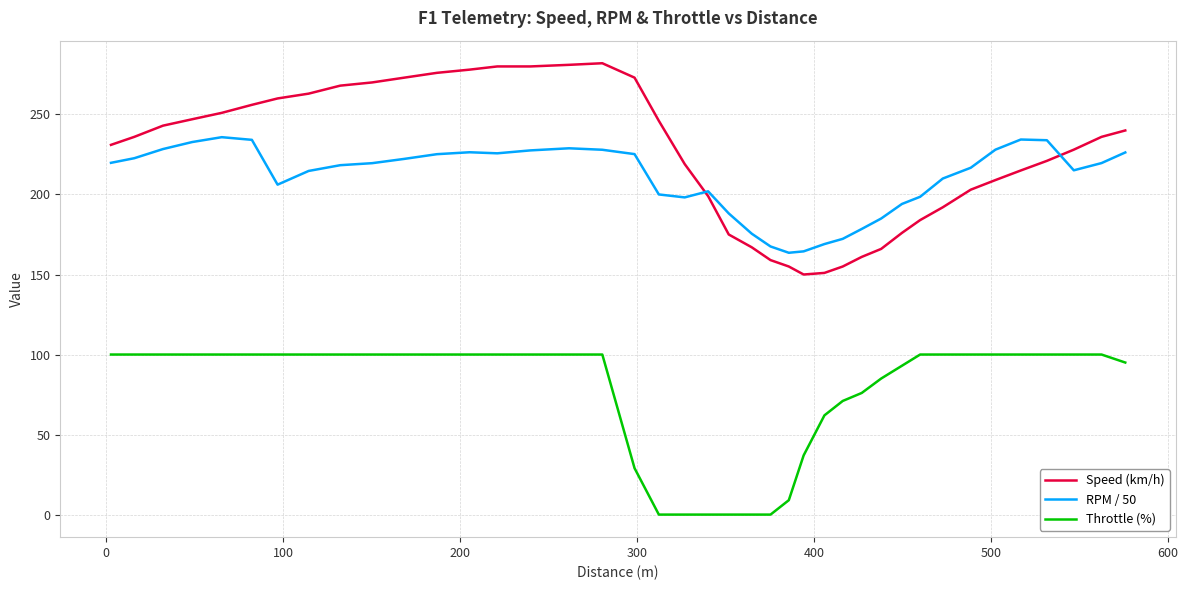

How many distinct data groups are displayed?

3